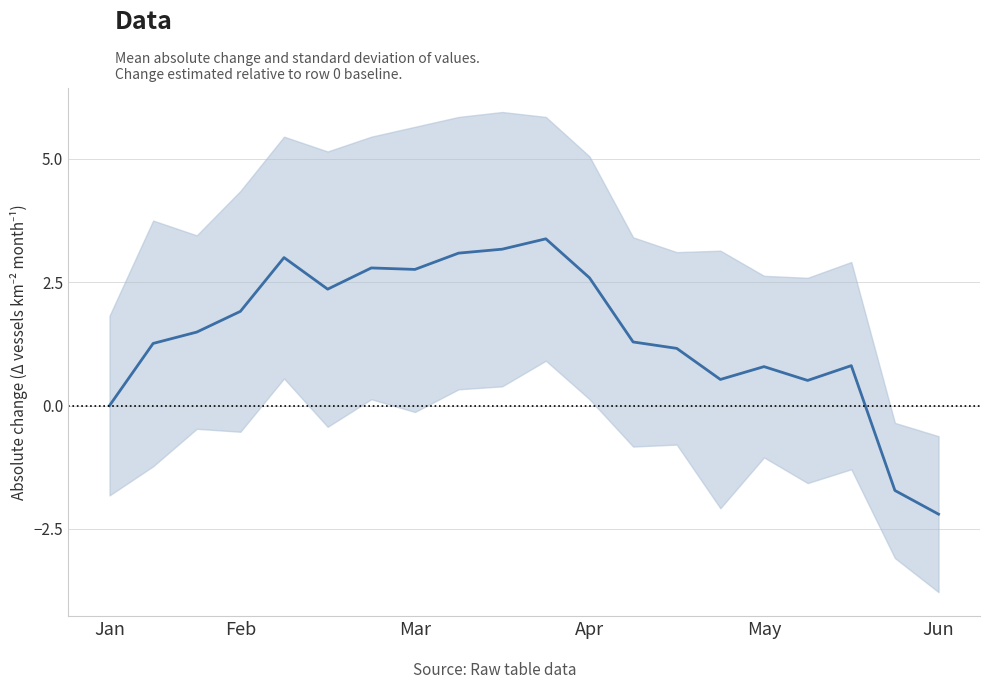

True or false: there are more than 1 points higher than both neighbors.

True